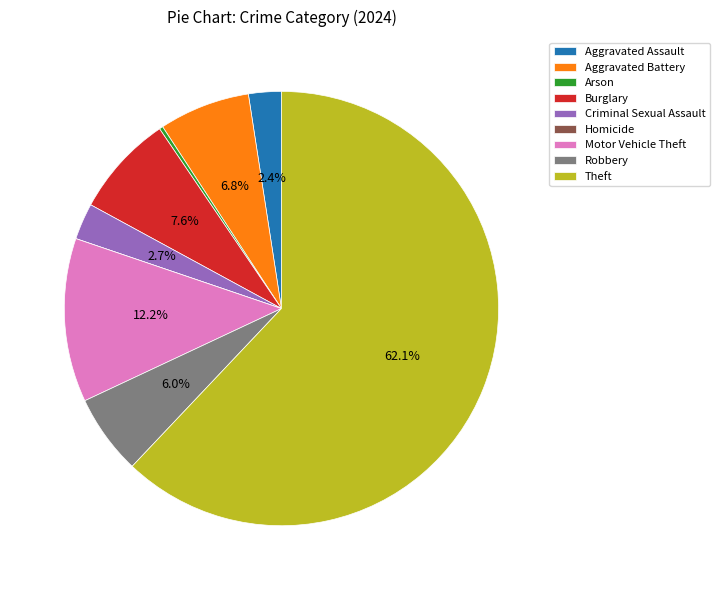

To the nearest percent, what portion does Aggravated Assault represent?

2%